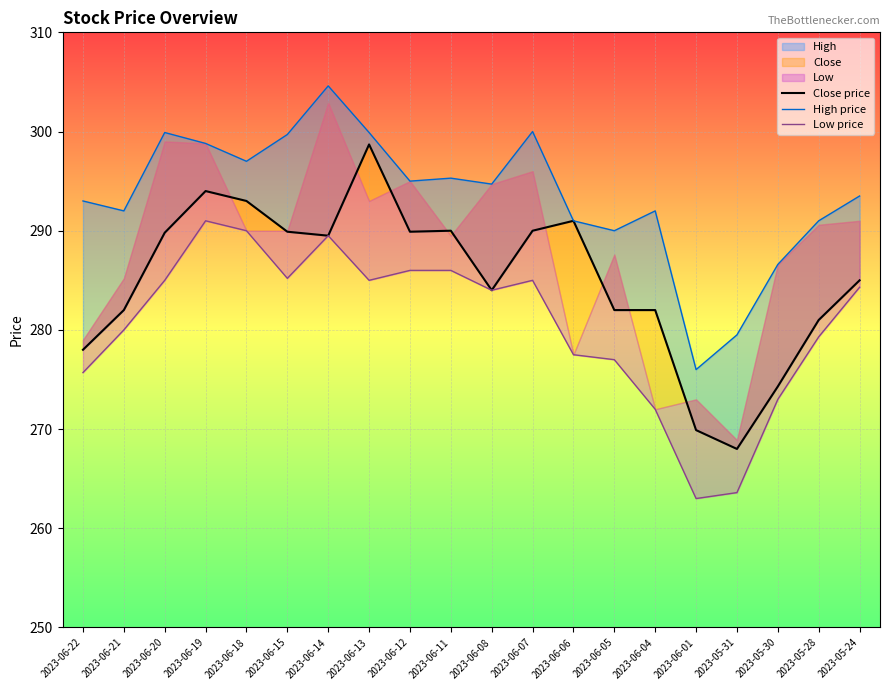

How many values in the Close price series are below 289?

10